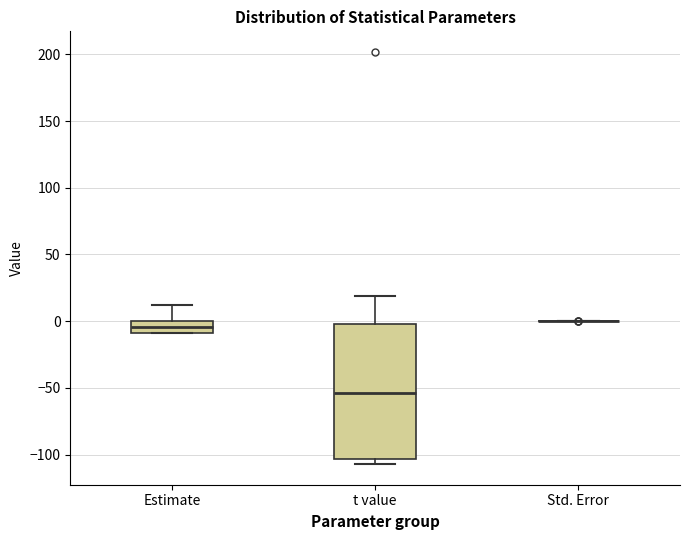

Reading left to right, read every box against the y-axis: the position of its median line, the range the box covers, and the ends of its whiskers. The values are not printed on the chart, so give them approximately, as read against the axis.

Estimate: median -5, box -10 to 0, whiskers -10 to 10
t value: median -55, box -105 to 0, whiskers -105 (just below the box's lower edge) to 20
Std. Error: box collapsed to a line at 0, whiskers 0 to 0